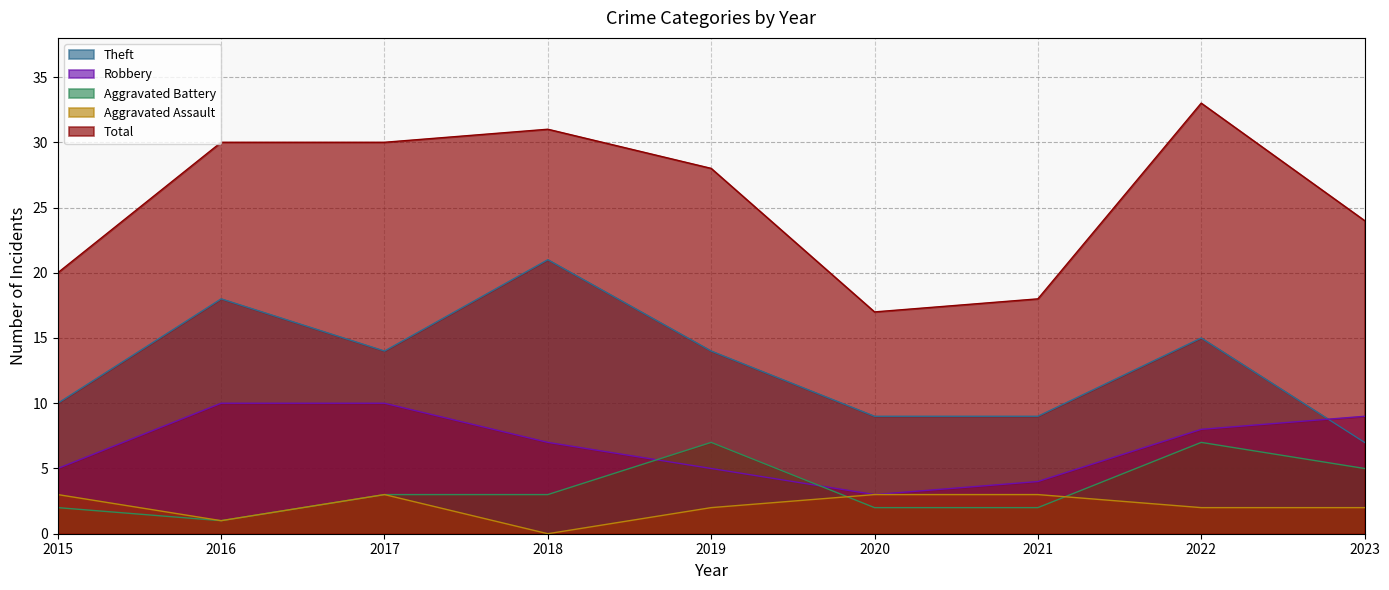

True or false: Theft has a value of 21 at 2018.

True